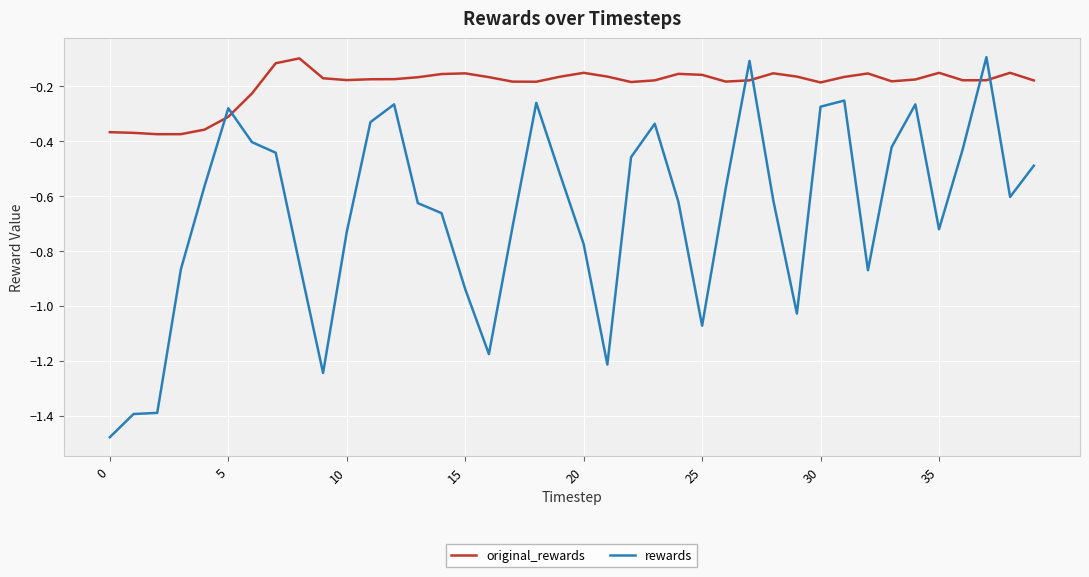

How many lines are shown in the chart?

2